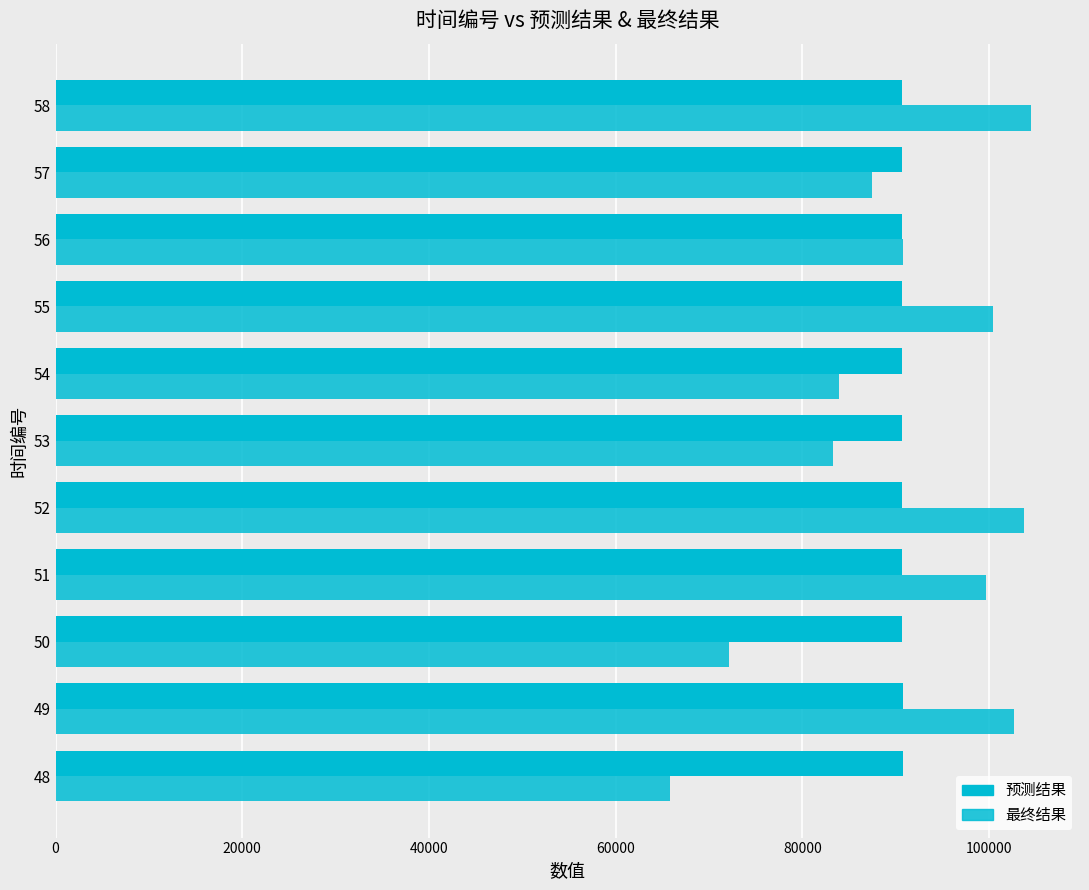

How many series are shown in this chart?

2